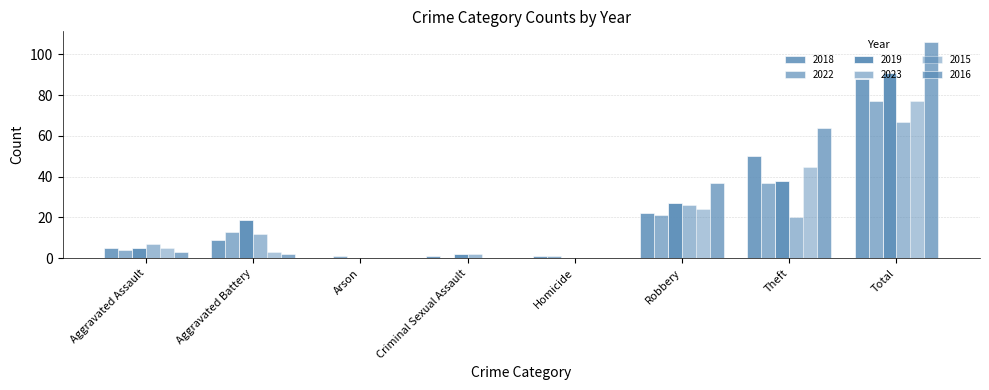

How many categories are shown in the chart?

8